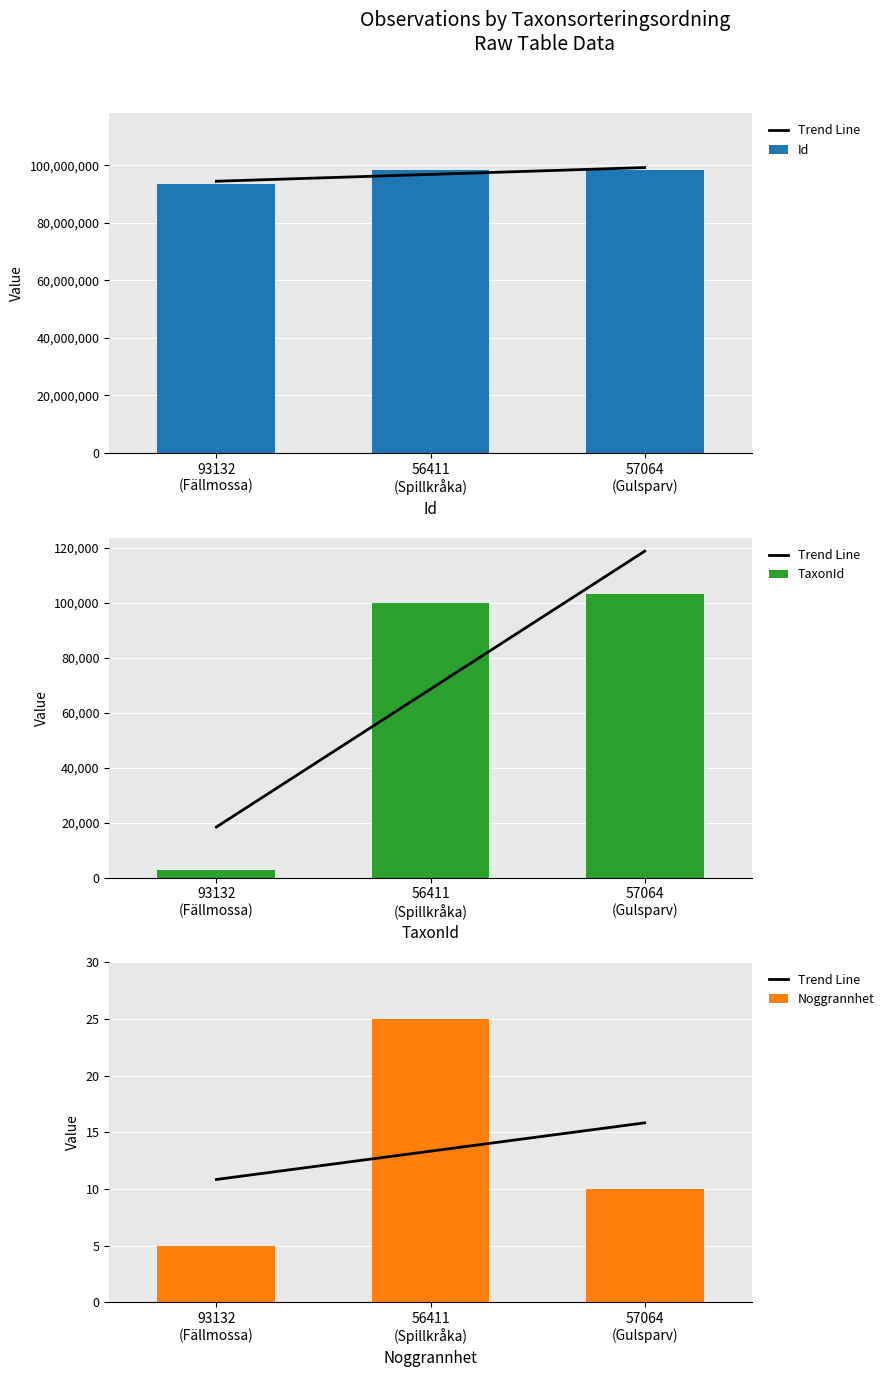

What is the difference between the highest and lowest values at 56411
(Spillkråka)?

98457633.7